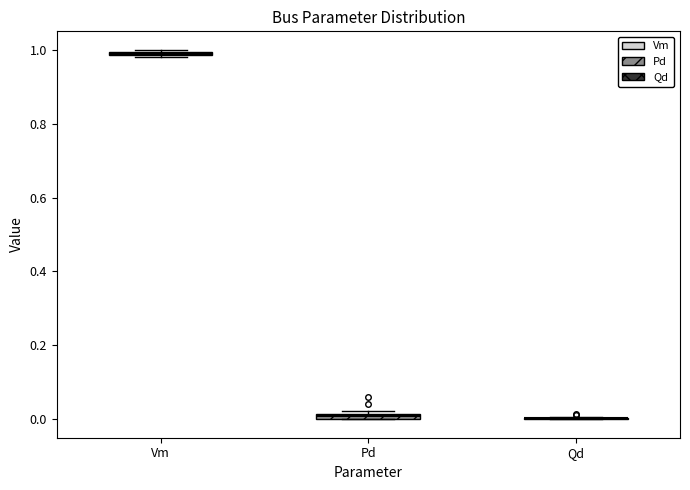

Where is the upper edge of the box for Vm on the y-axis? The values are not printed on the chart, so give them approximately, as read against the axis.

1.00